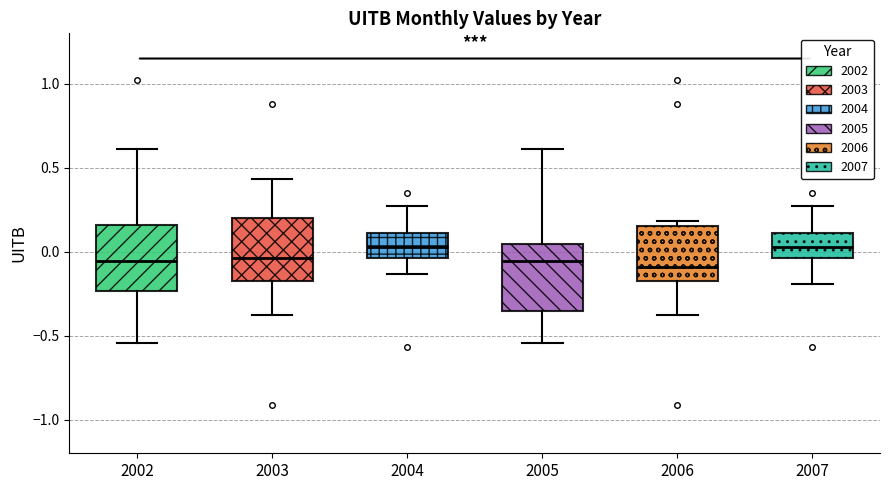

Where is the upper edge of the box at x = 2005 on the y-axis? The values are not printed on the chart, so give them approximately, as read against the axis.

0.05